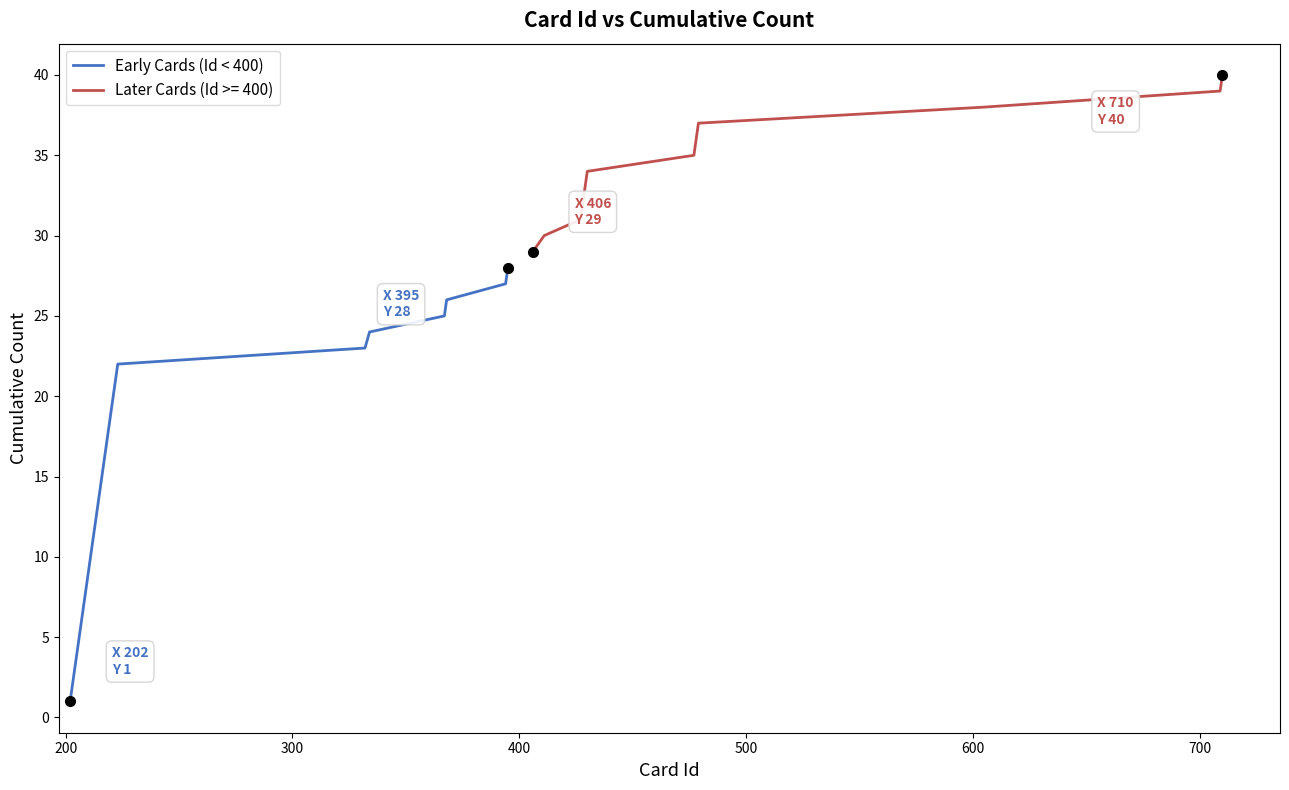

What is the smallest value displayed?

1